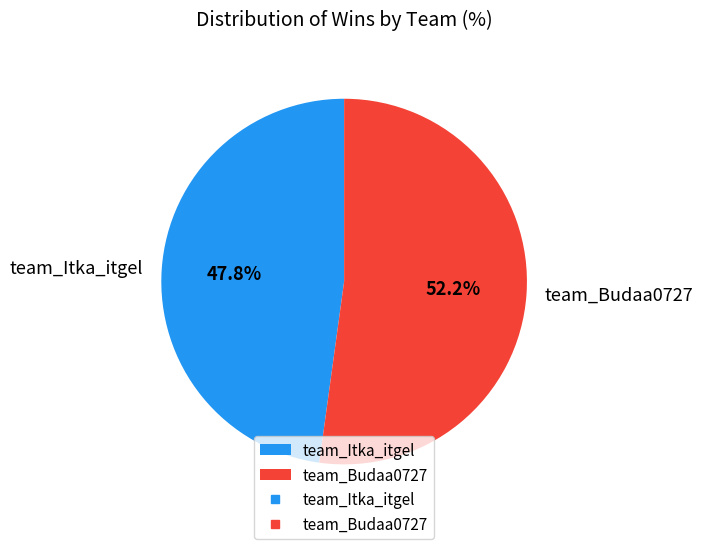

To the nearest percent, what is the difference between the team_Budaa0727 and team_Itka_itgel slice percentages?

4%